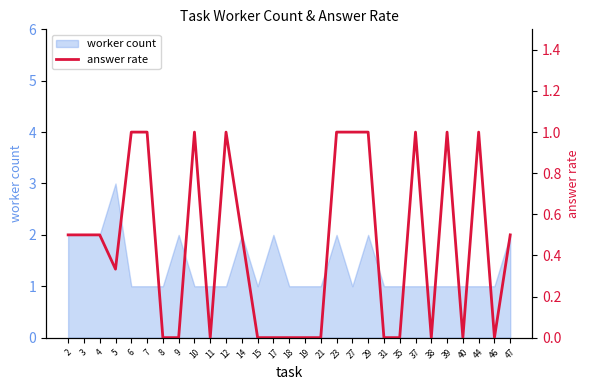

True or false: worker count has a value of 1 at 2.

False